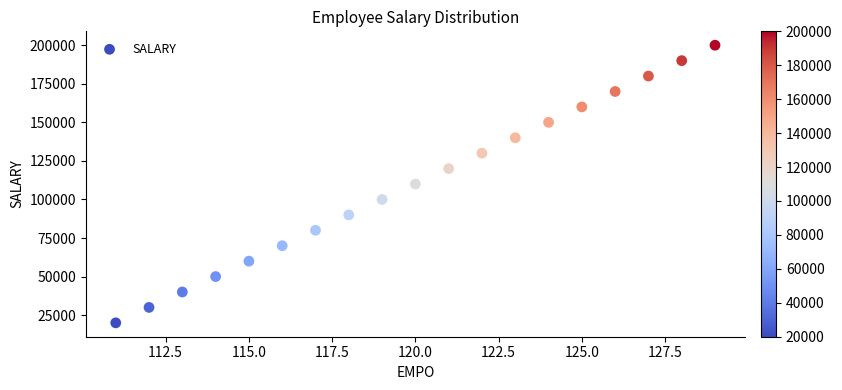

What is the range of X values (max minus min)?

18